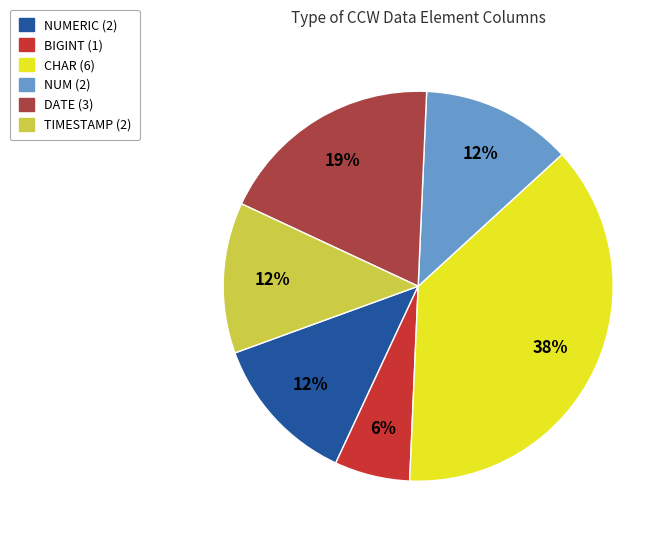

Does any single category account for the majority?

No